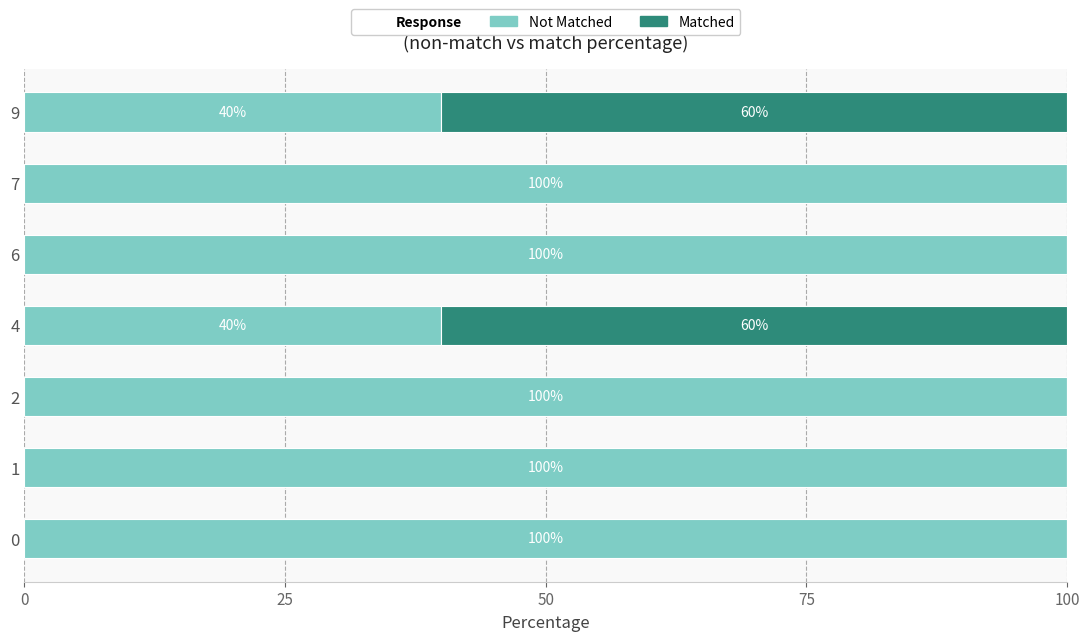

What is the total value across all series at 4?

100